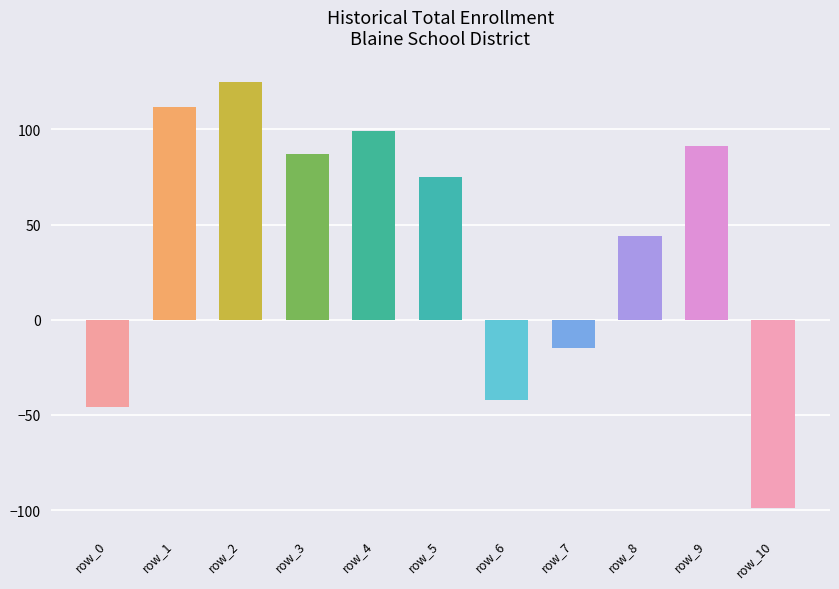

What is the ratio of the value at row_3 to the value at row_9?

1.0